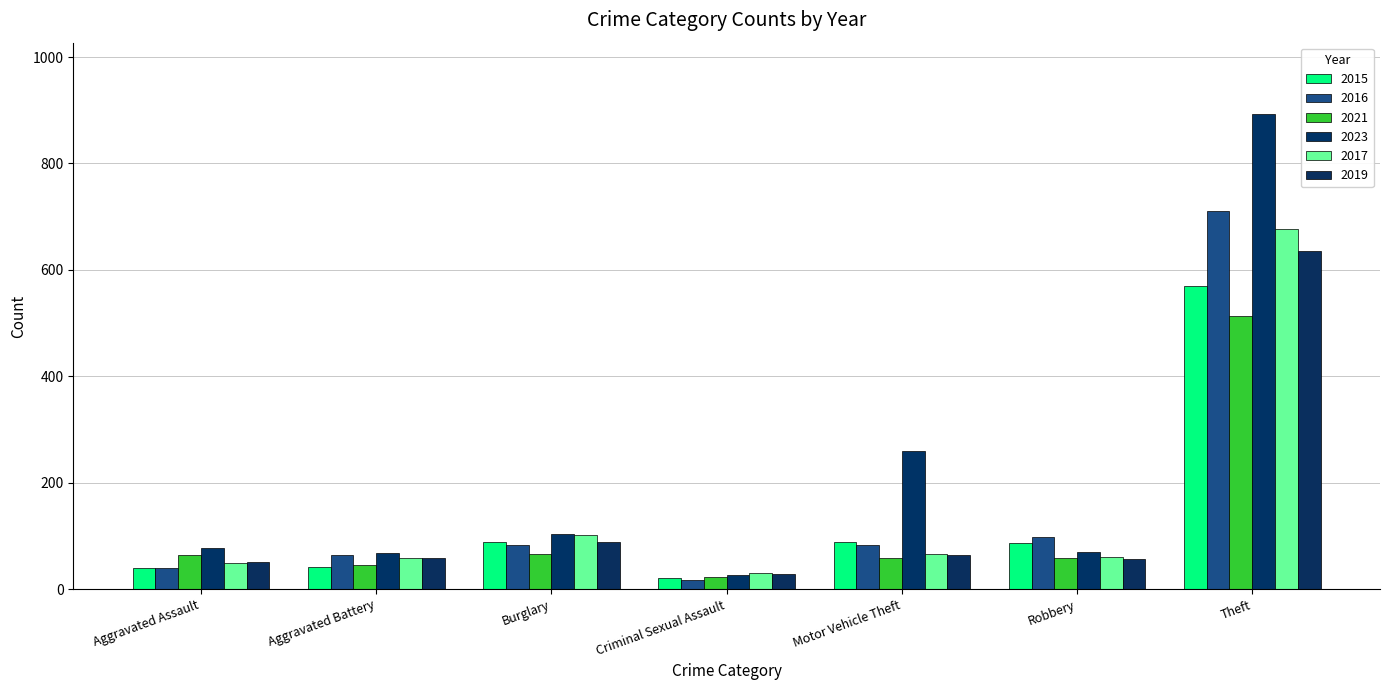

Count the number of categories in the chart.

7